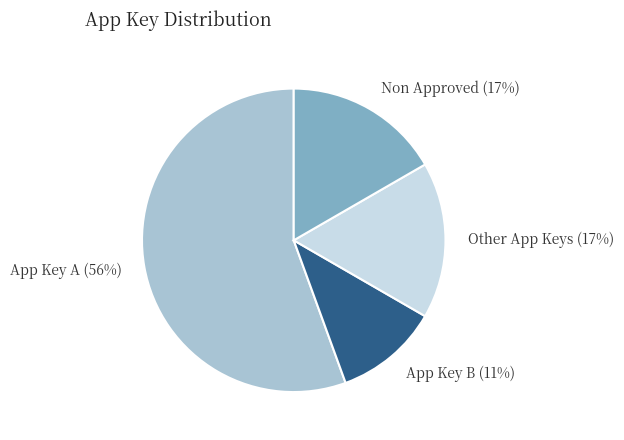

What is the largest slice in the pie chart?

App Key A (56%)